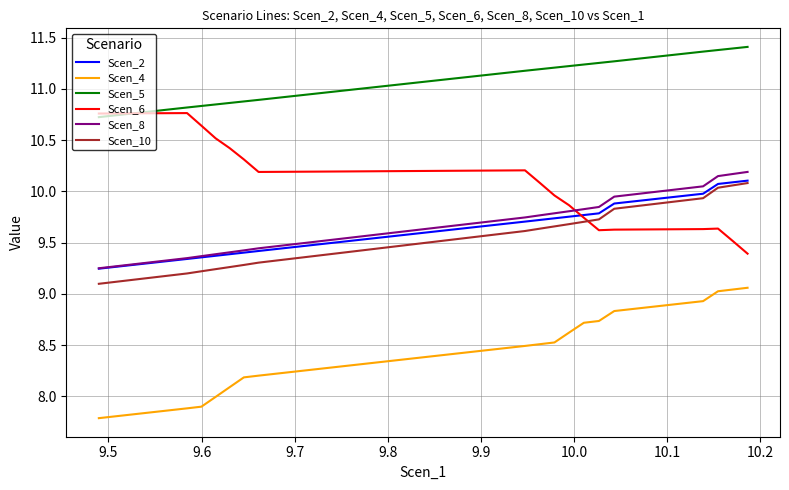

Which series has the largest total across all categories?

Scen_5